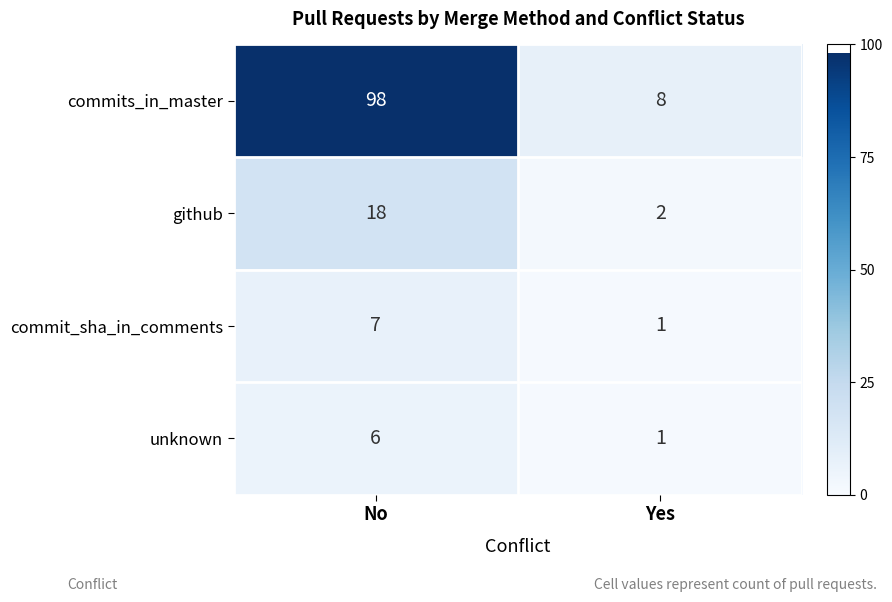

What is the maximum value for commit_sha_in_comments?

7